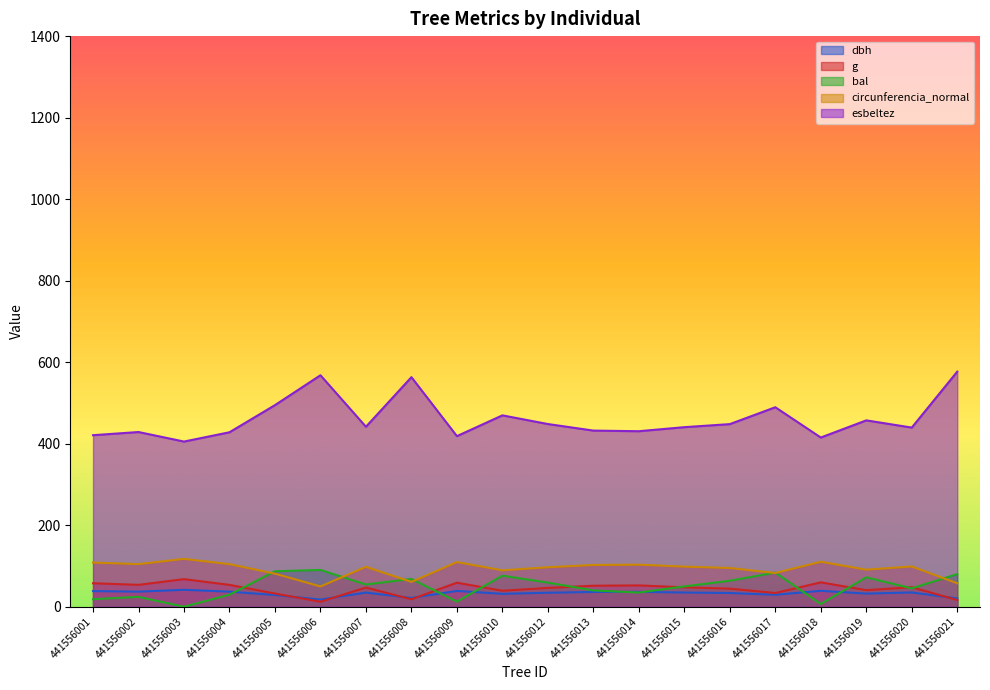

What are all the series names shown in the legend?

dbh, g, bal, circunferencia_normal, esbeltez